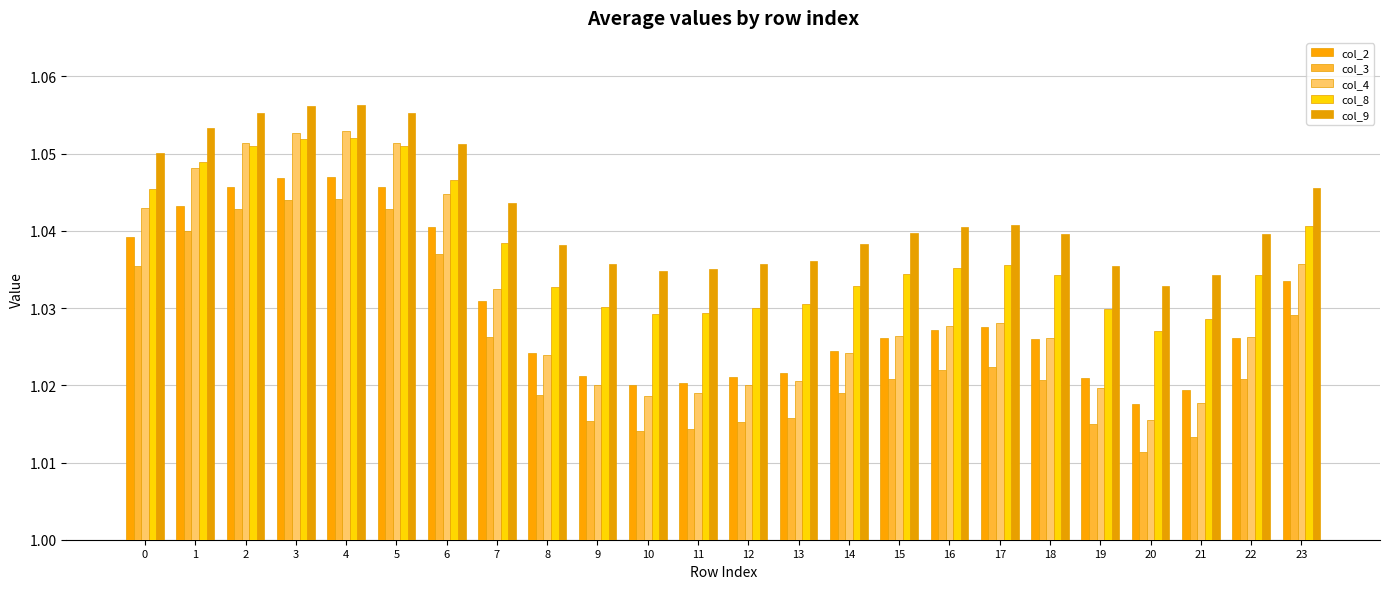

What is the value of the col_4 bar at the 20th from the left?

1.0